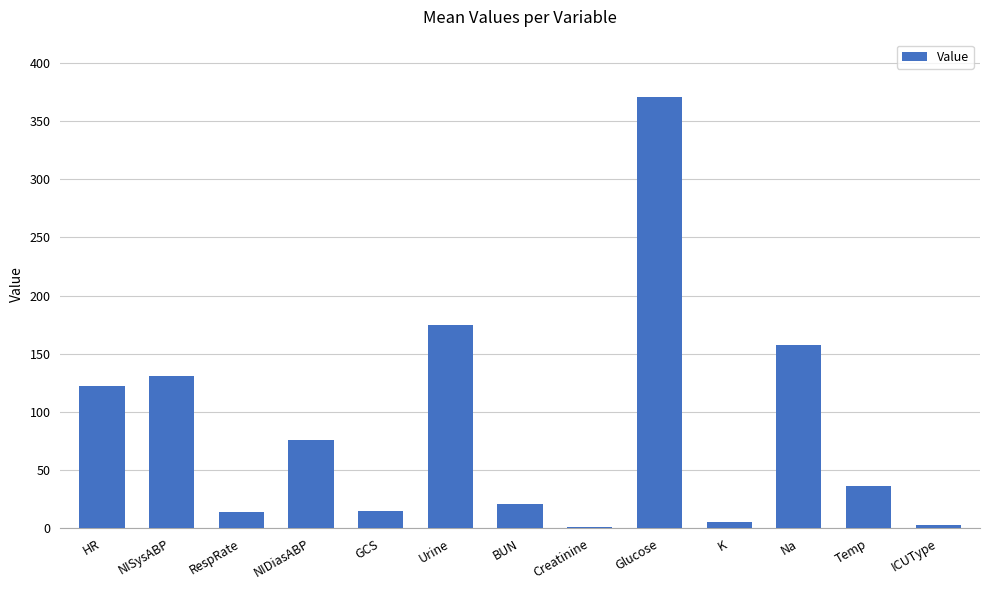

True or false: the data shows 371.0 at Glucose.

True